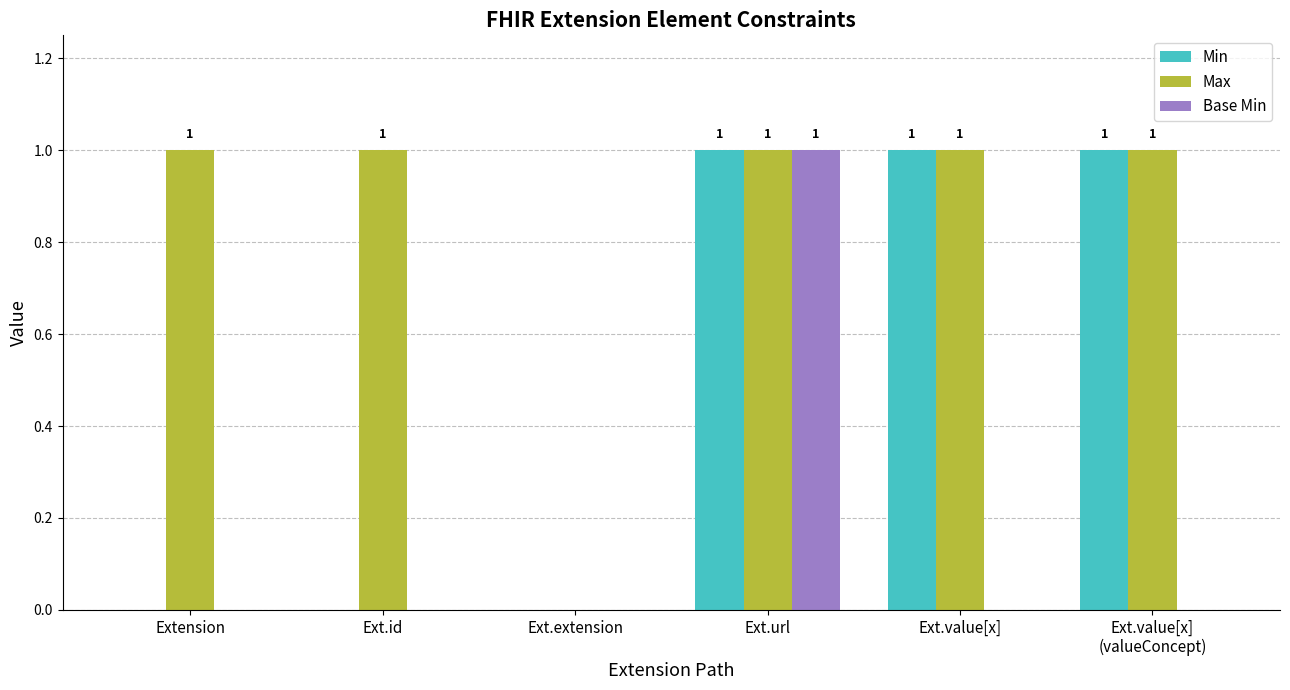

What are all the series names shown in the legend?

Min, Max, Base Min